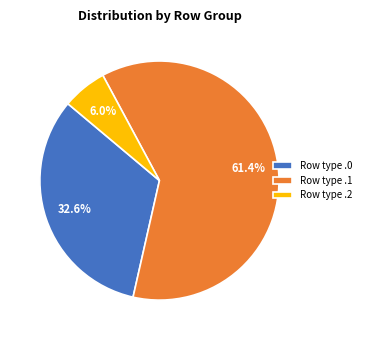

Is there a majority slice in this chart?

Yes